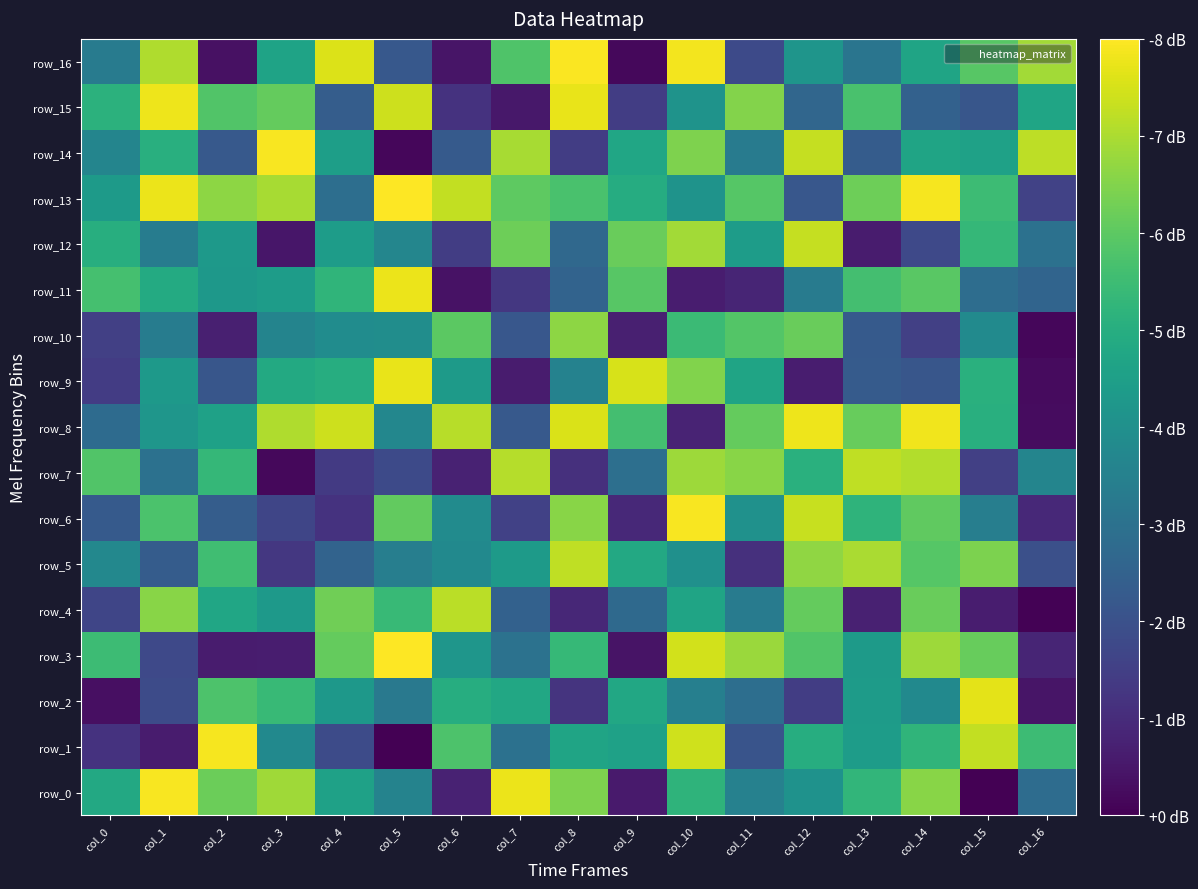

Is the value of row_11 at col_9 greater than the value of row_7 at col_16?

Yes